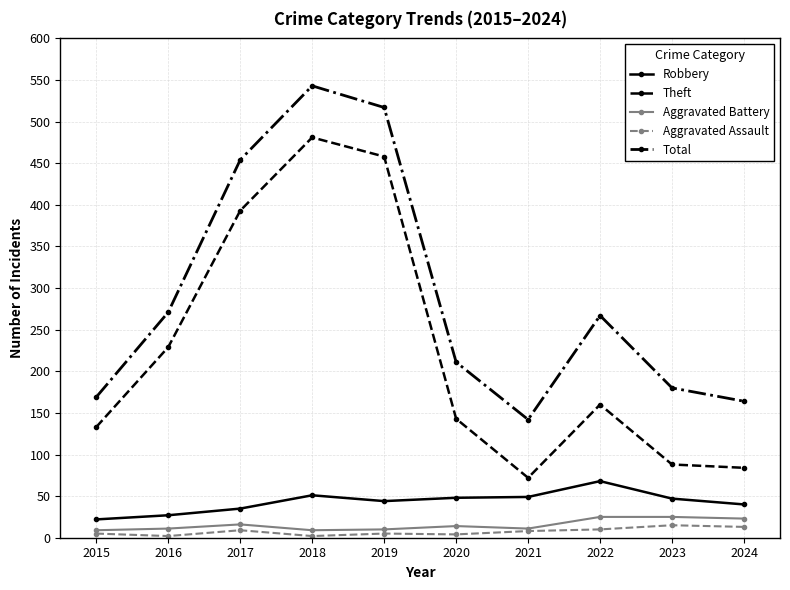

At 2017, list the series in order from smallest to largest.

Aggravated Assault, Aggravated Battery, Robbery, Theft, Total